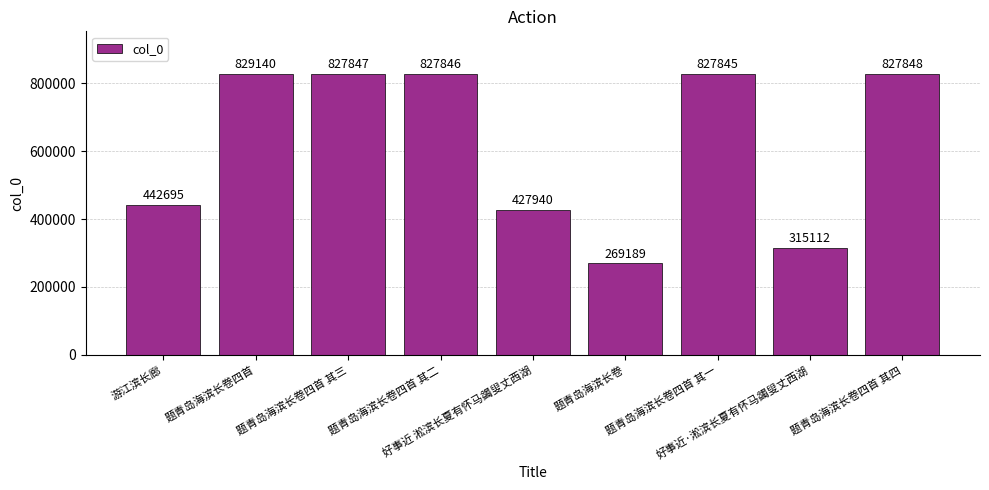

Where does the data first go above 827845?

题青岛海滨长卷四首